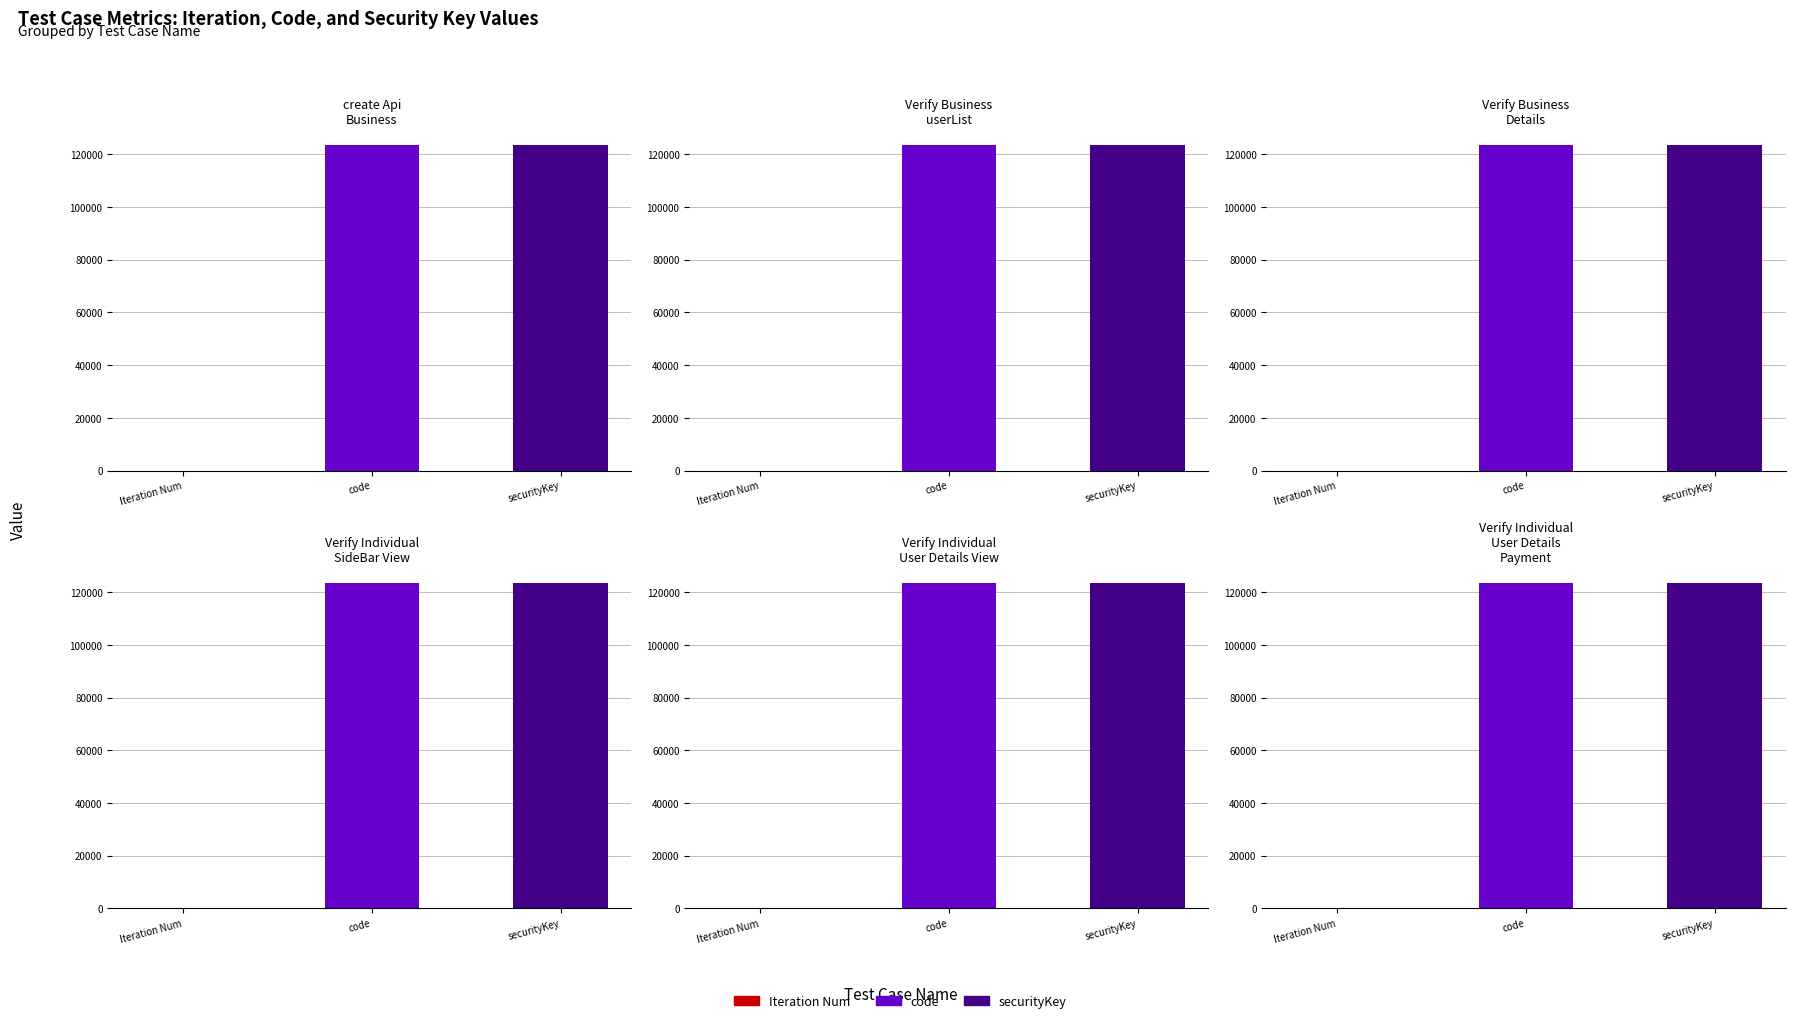

Reading right to left, list all the values displayed in this chart.

Iteration Num: 1	1	1	1	1	1
code: 123456	123456	123456	123456	123456	123456
securityKey: 123456	123456	123456	123456	123456	123456